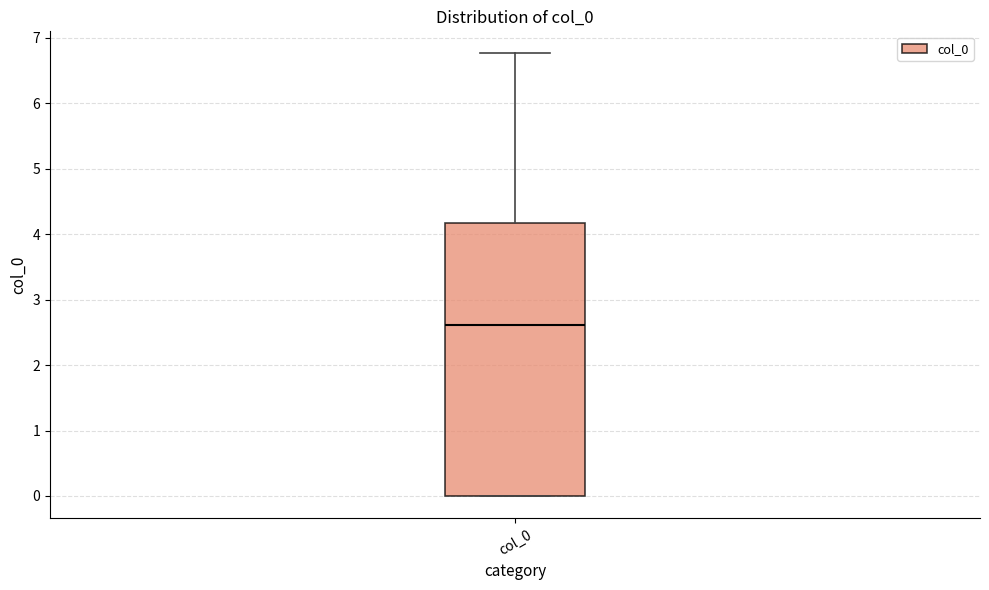

Where is the lower edge of the box for col_0 on the y-axis? The values are not printed on the chart, so give them approximately, as read against the axis.

0.0